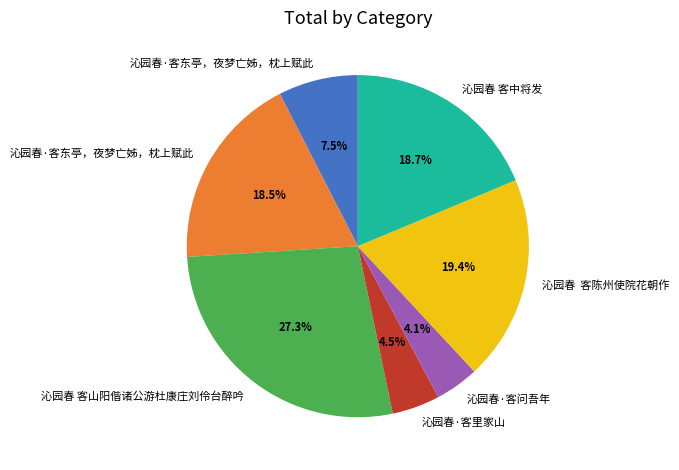

Is there any slice that represents more than half of the pie?

No